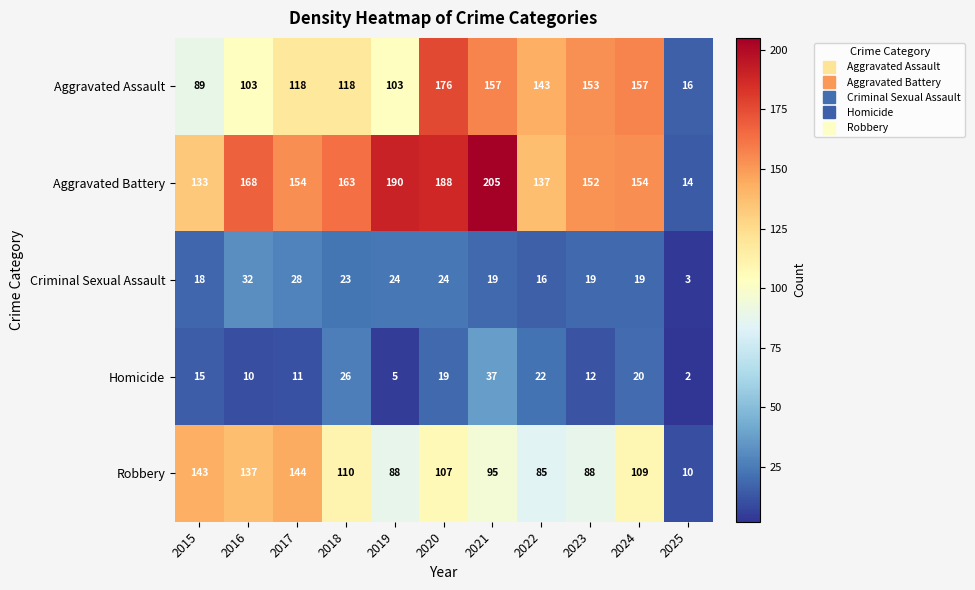

Which series changed the most between 2023 and 2024?

Robbery